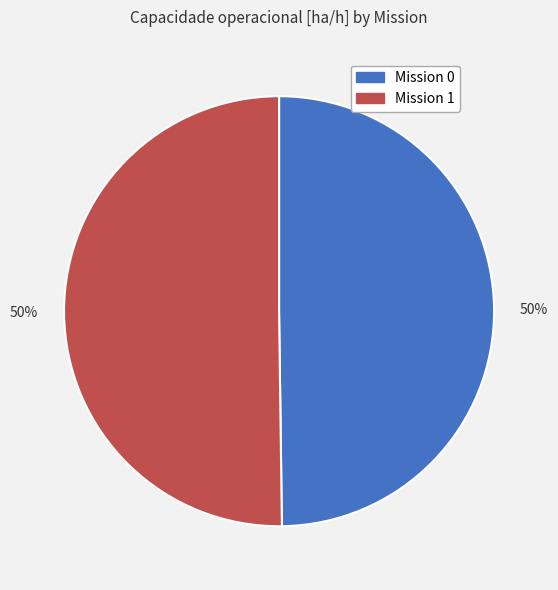

To the nearest percent, what is the average slice percentage?

50%